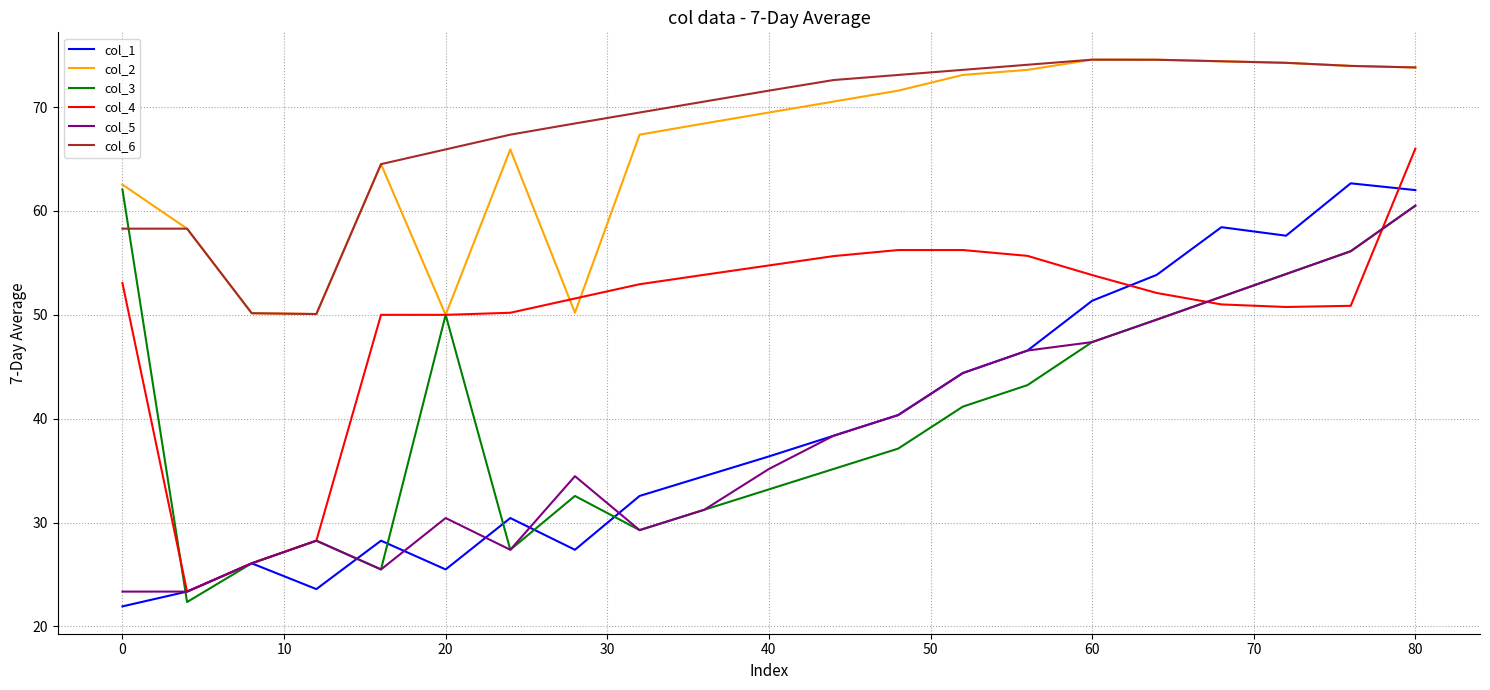

What is the lowest value of the col_2 series?

50.0